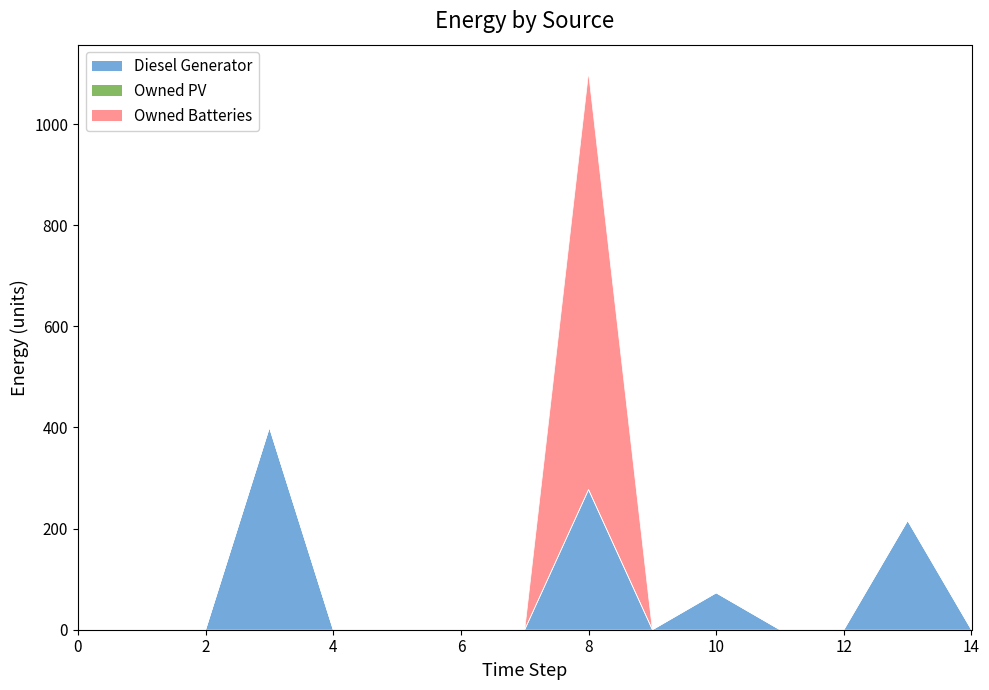

Reading left to right, transcribe all the data shown in this chart.

Diesel Generator: 0=0	1=0	2=0	3=400	4=0	5=0	6=0	7=0	8=277	9=0	10=73	11=0	12=0	13=216	14=0
Owned PV: 0=0	1=0	2=0	3=0	4=0	5=0	6=0	7=0	8=0	9=0	10=0	11=0	12=0	13=0	14=0
Owned Batteries: 0=0	1=0	2=0	3=0	4=0	5=0	6=0	7=0	8=825	9=0	10=0	11=0	12=0	13=0	14=0